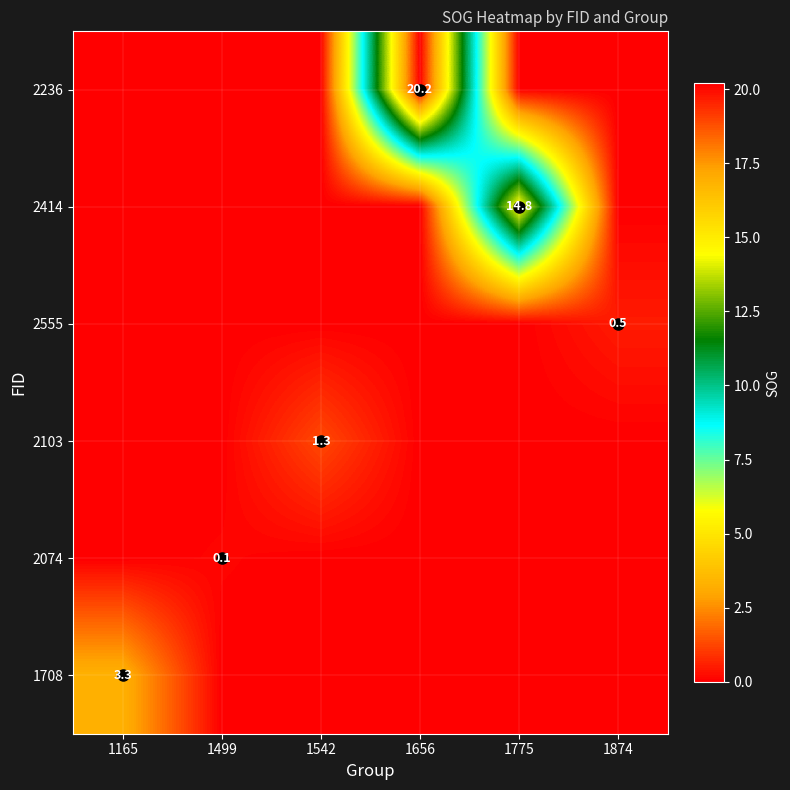

Is it true that 2414 equals 14.8 at 1775?

True